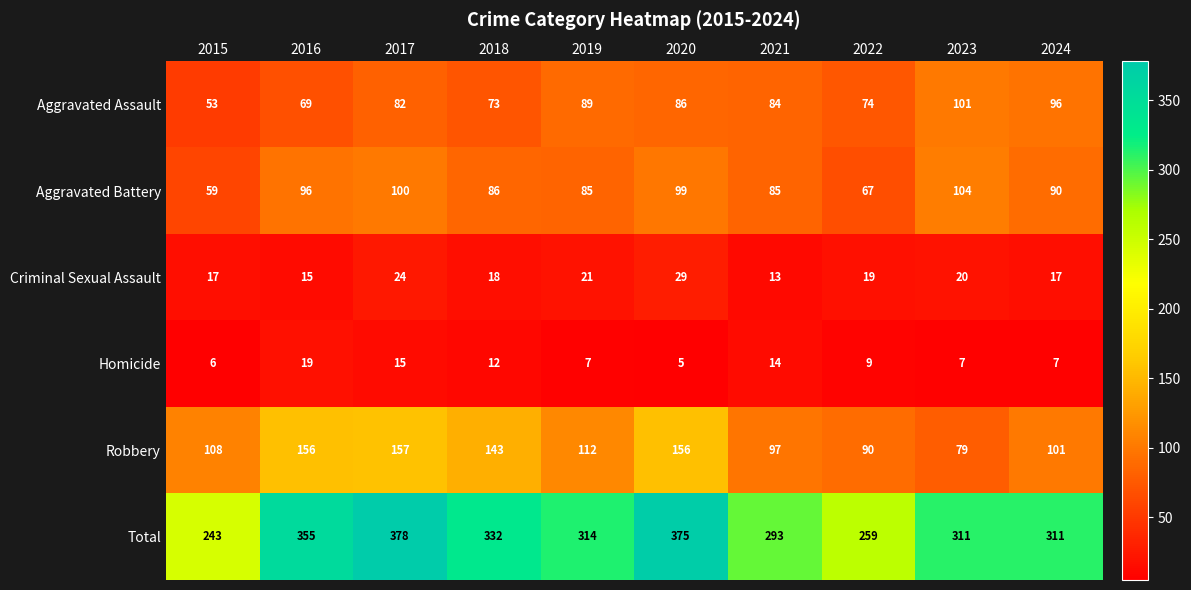

What is the difference between the highest and lowest values at 2020?

370